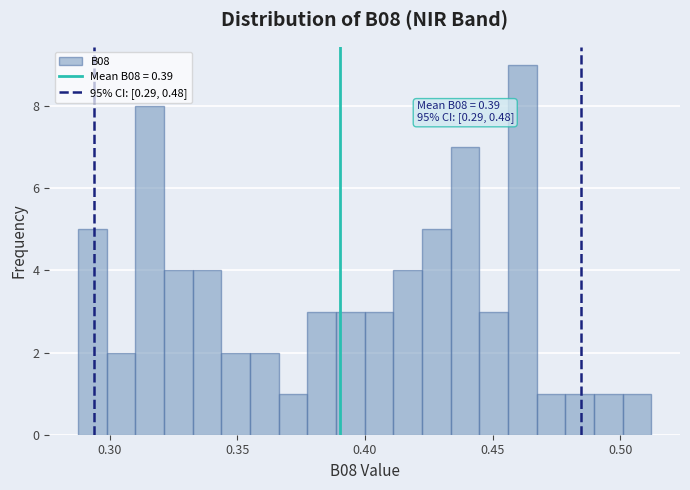

Around what value on the x-axis is the tallest bar? Give the approximate position of its centre, as read against the axis.

0.460